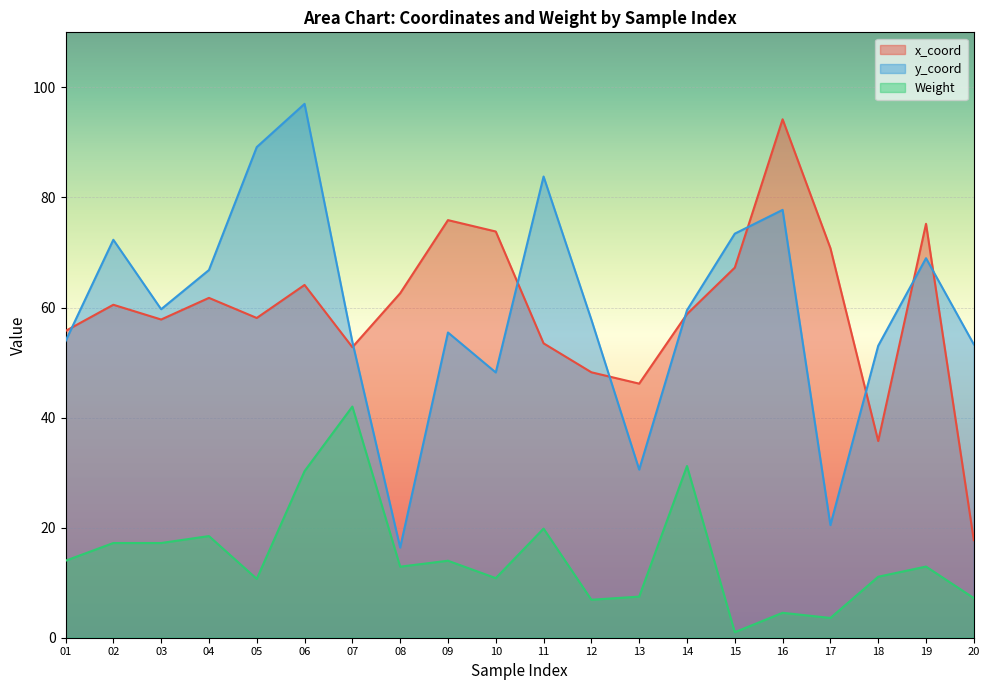

Rank the series at 11 from highest to lowest value.

y_coord, x_coord, Weight